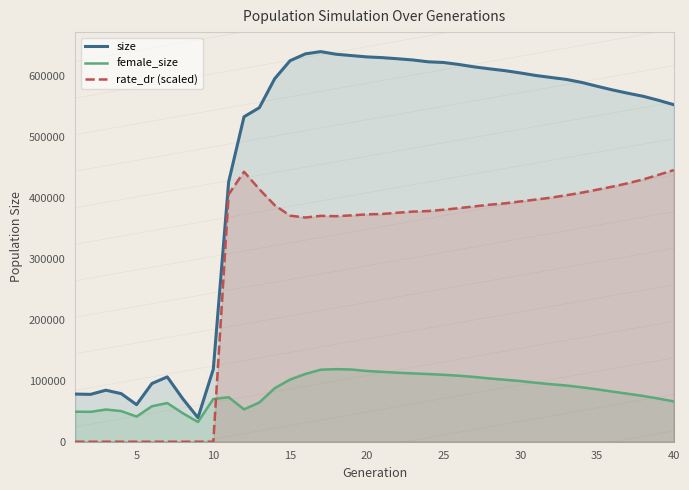

What are all the series names shown in the legend?

size, female_size, rate_dr (scaled)